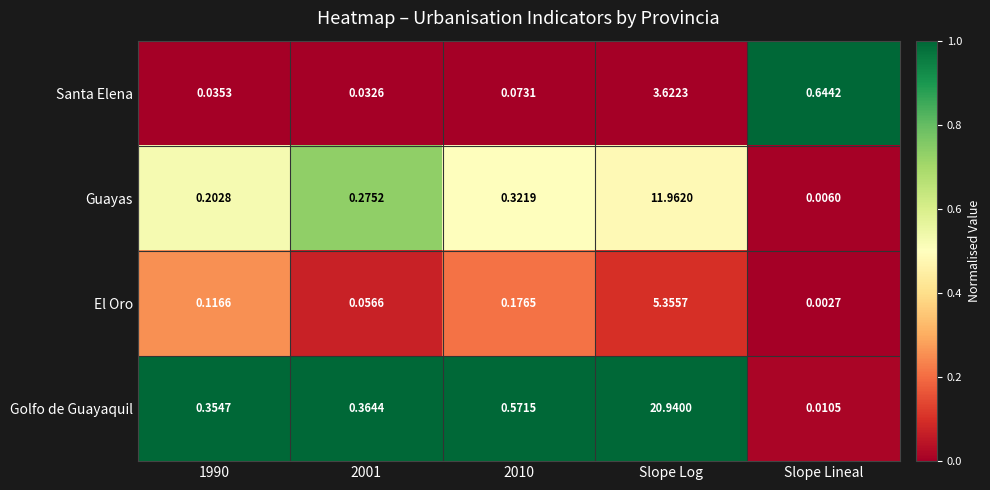

Rank the series by their maximum value, from lowest to highest.

Santa Elena, El Oro, Guayas, Golfo de Guayaquil